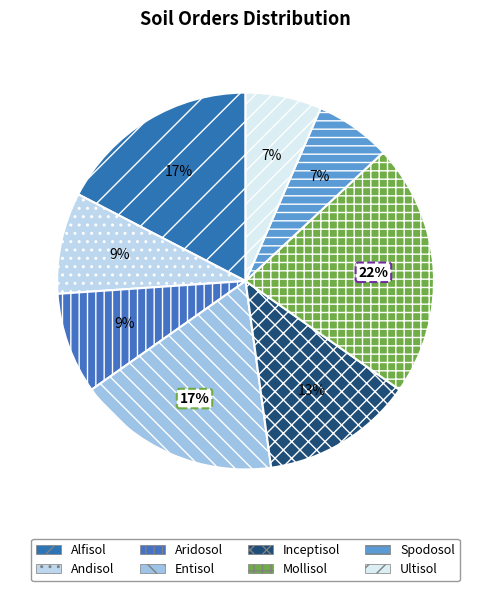

Is Spodosol the majority of the pie?

No